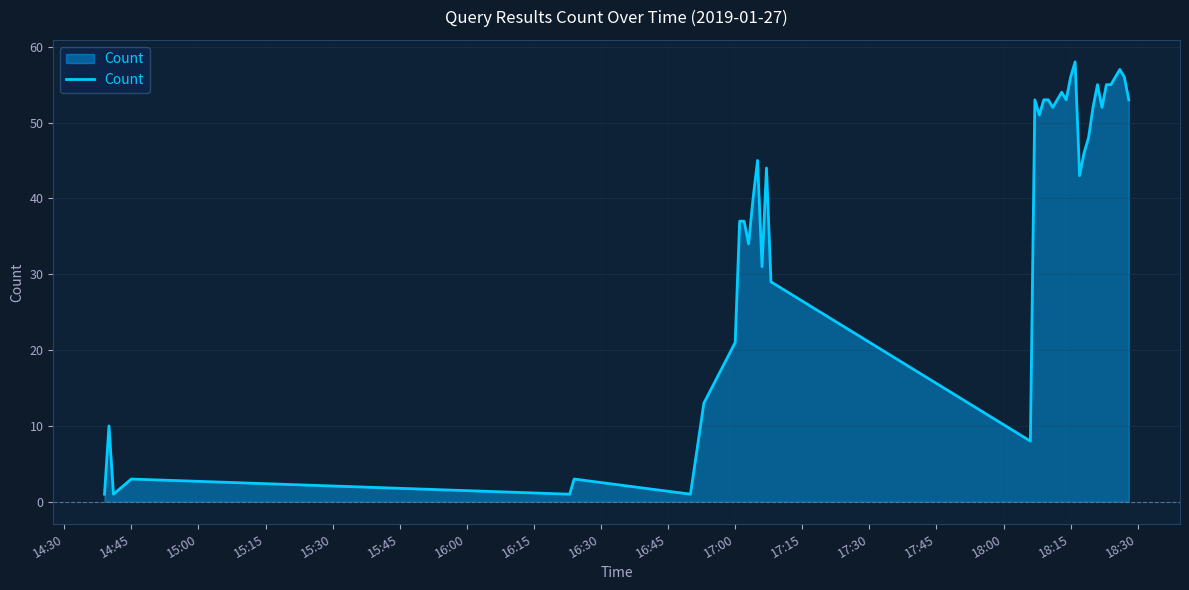

Is it true that the value at 17:00 is 21?

True